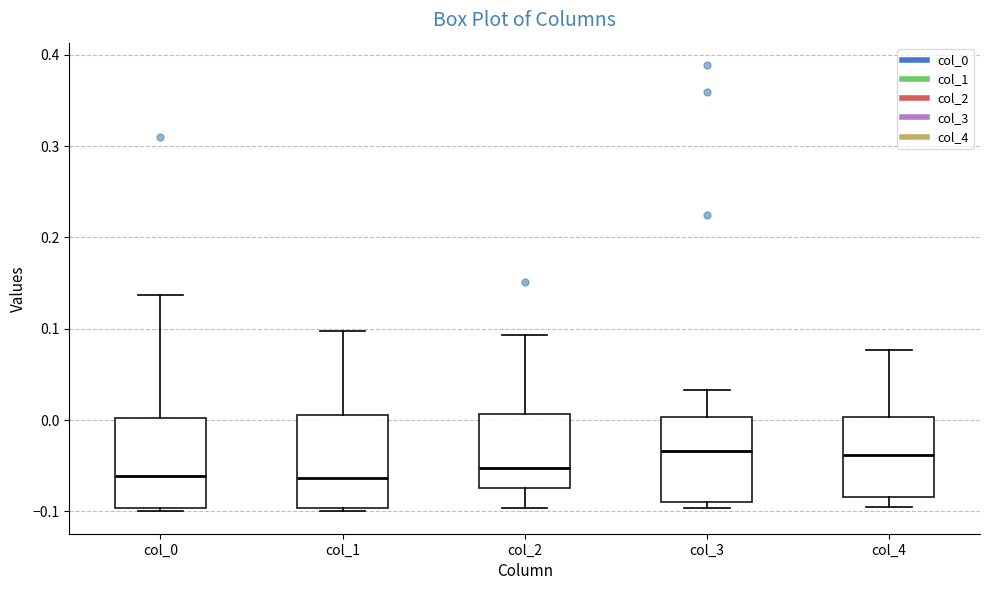

Reading left to right, transcribe this box plot: for each box, give where its median line is, the range the box spans, and where its two whiskers end, as read against the y-axis. The values are not printed on the chart, so give them approximately, as read against the axis.

col_0: median -0.06, box -0.10 to 0.00, whiskers -0.10 (just below the box's lower edge) to 0.14
col_1: median -0.06, box -0.10 to 0.01, whiskers -0.10 (just below the box's lower edge) to 0.10
col_2: median -0.05, box -0.07 to 0.01, whiskers -0.10 to 0.09
col_3: median -0.03, box -0.09 to 0.00, whiskers -0.10 to 0.03
col_4: median -0.04, box -0.08 to 0.00, whiskers -0.10 to 0.08